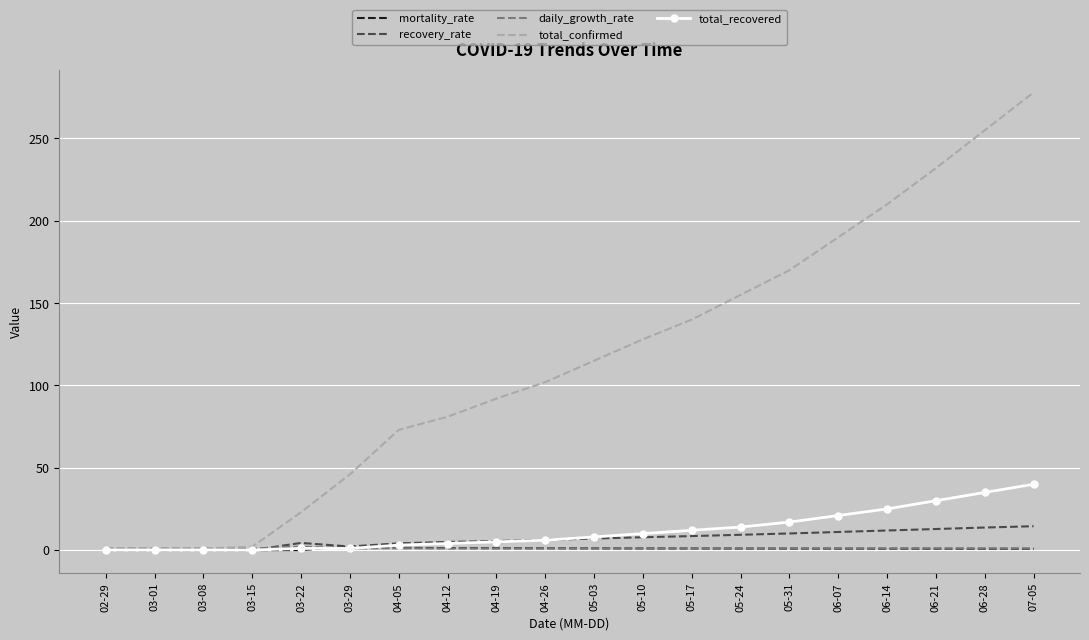

At how many categories does at least one series exceed 235?

2